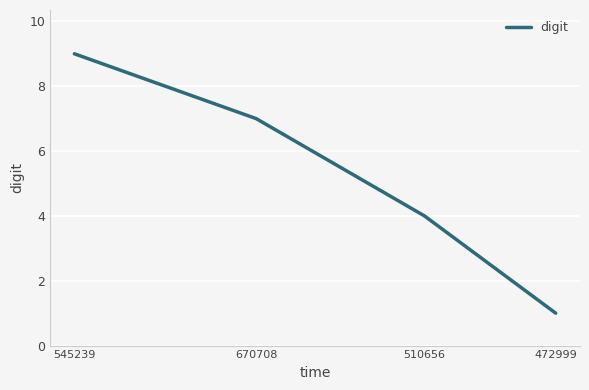

What is the maximum value shown in the chart?

9